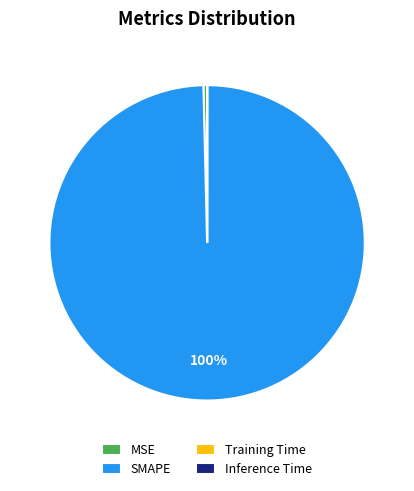

Which slice is the largest?

SMAPE